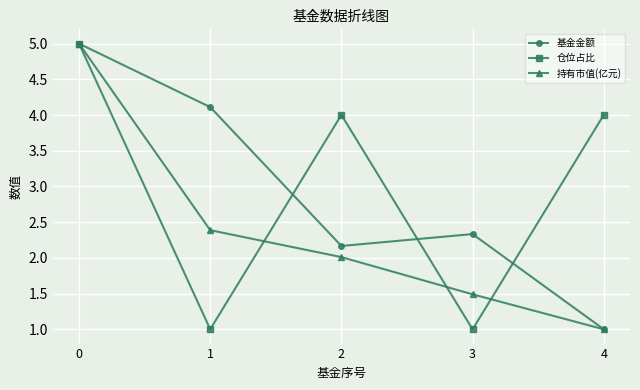

How many data points in 基金金额 are less than 2?

1